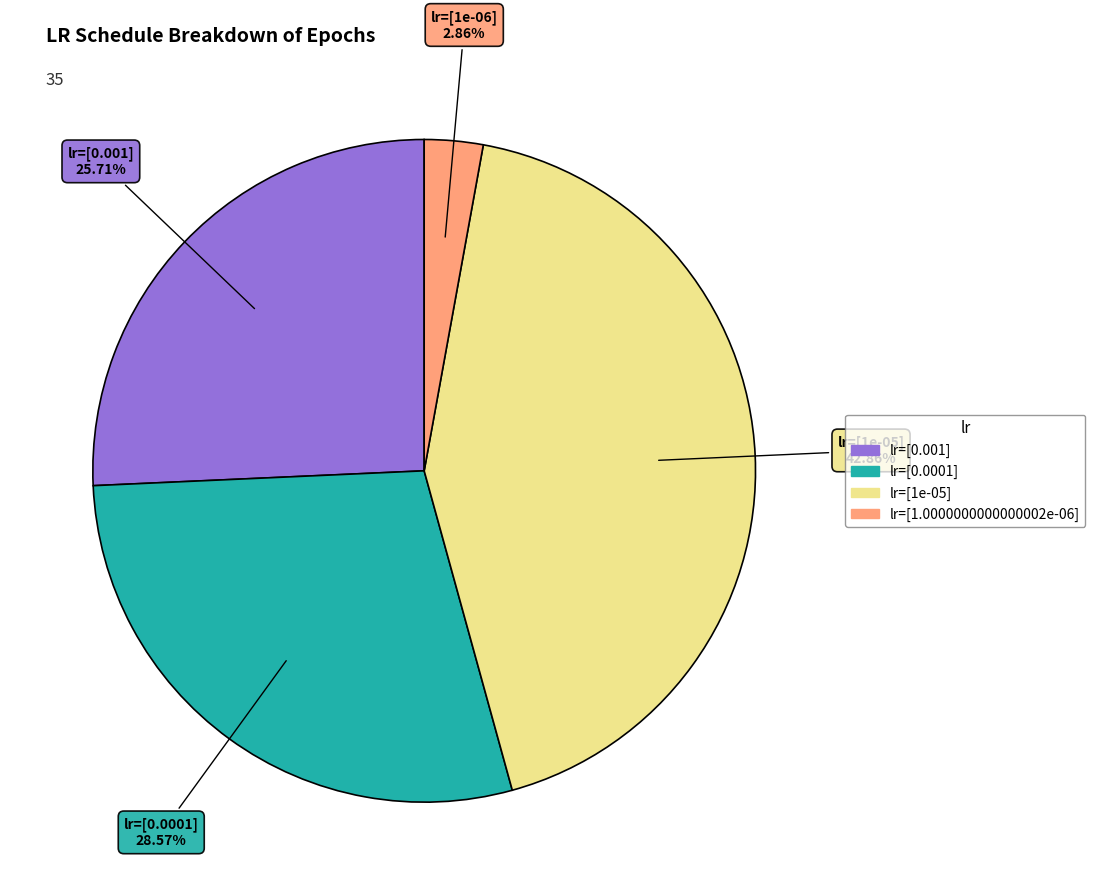

Is there any slice that represents more than half of the pie?

No